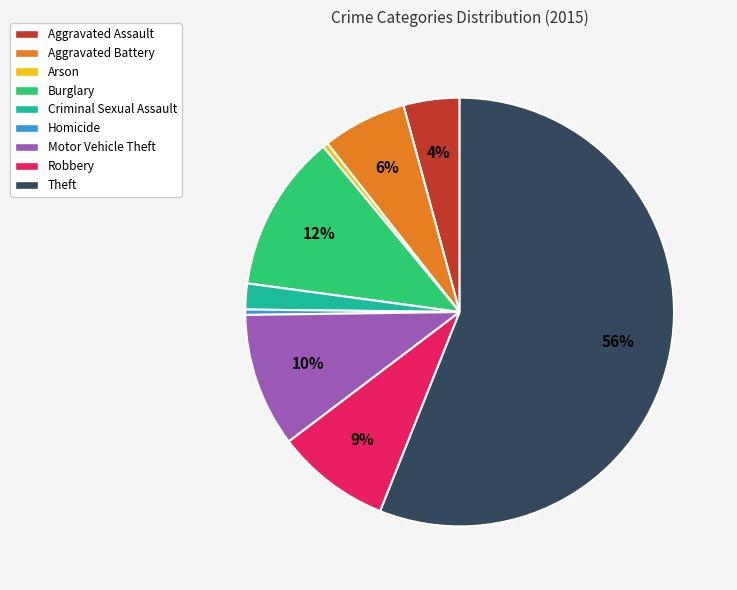

Does Burglary account for over 50% of the chart?

No